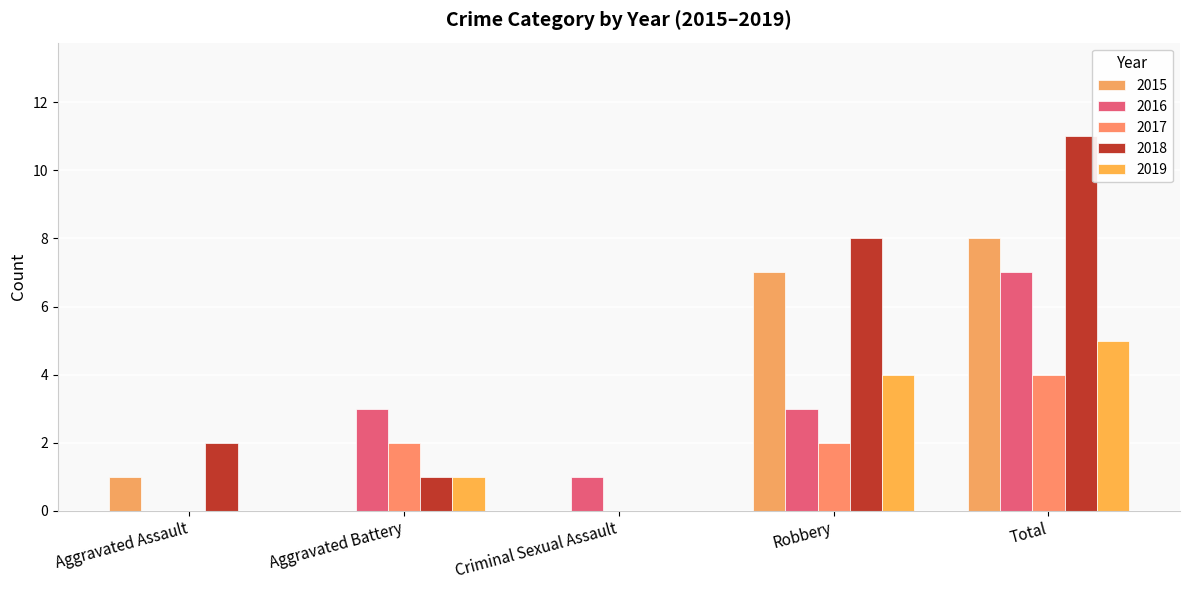

At Aggravated Battery, list the series in order from smallest to largest.

2015, 2018, 2019, 2017, 2016